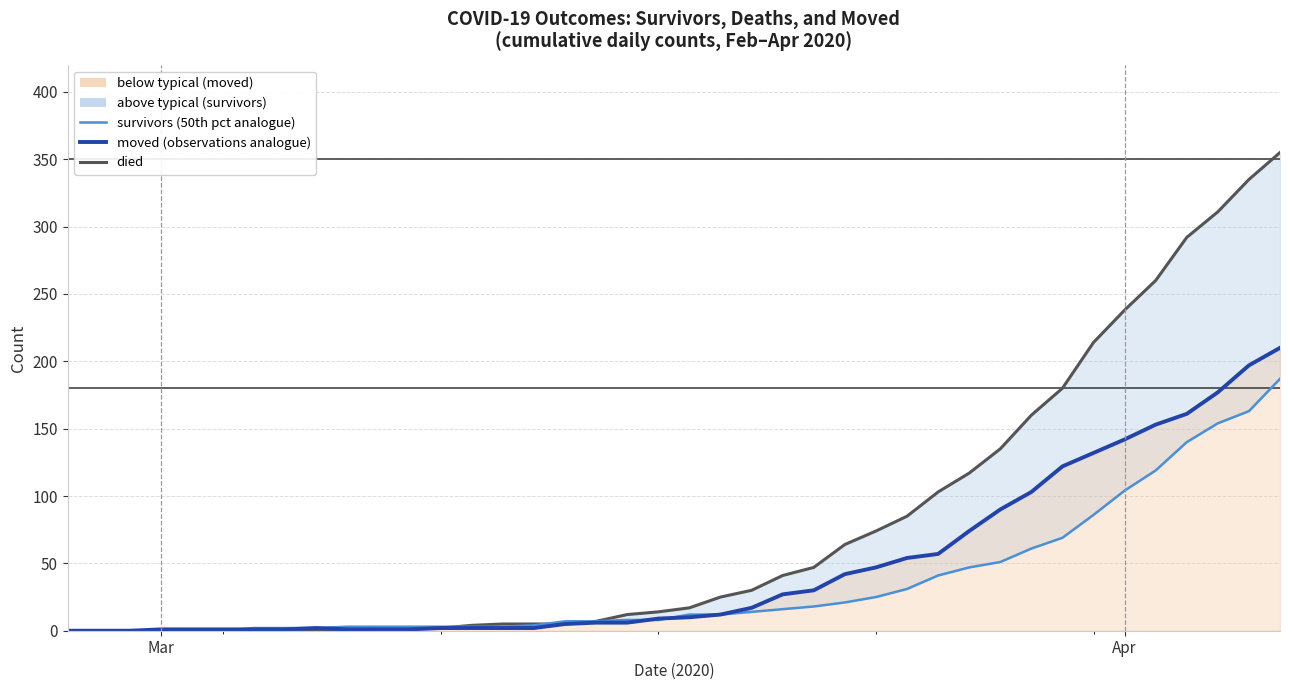

The value of survivors at Mar is 0. True or false?

True